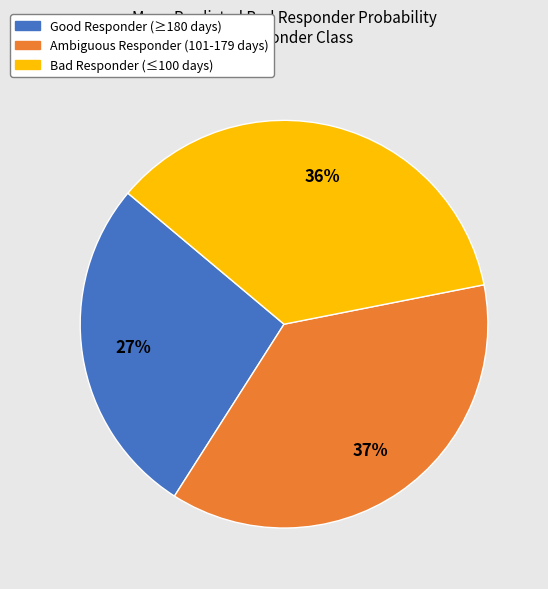

Is it true that Ambiguous Responder (101-179 days) is 43% of the pie?

False